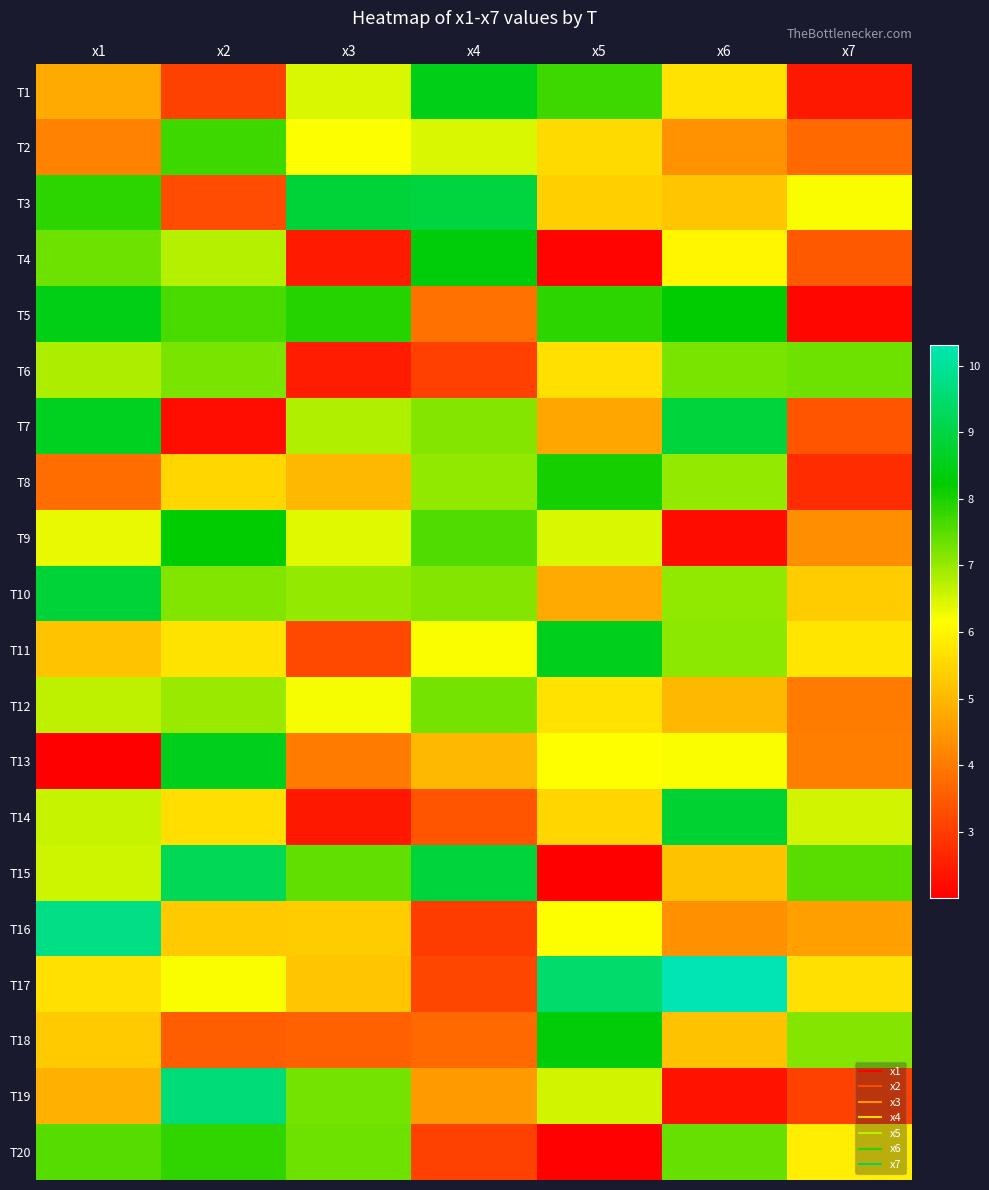

At how many categories does at least one series exceed 8?

6